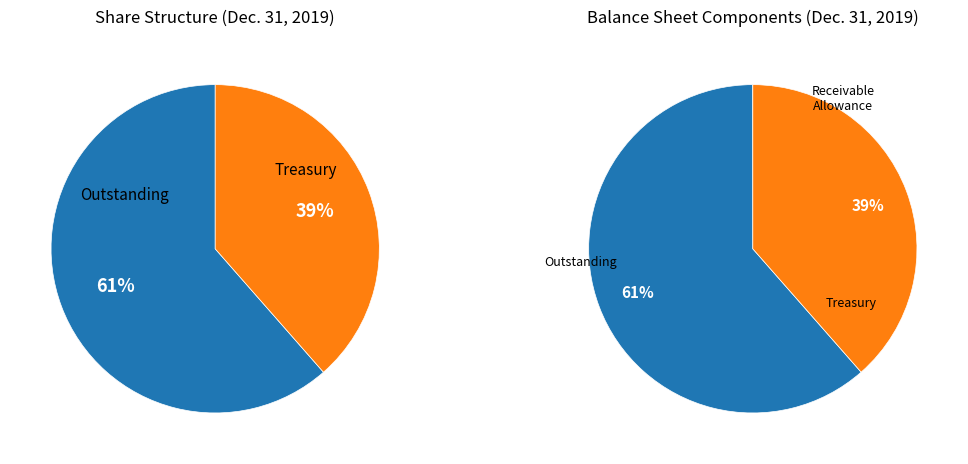

How many slices are in this pie chart?

4